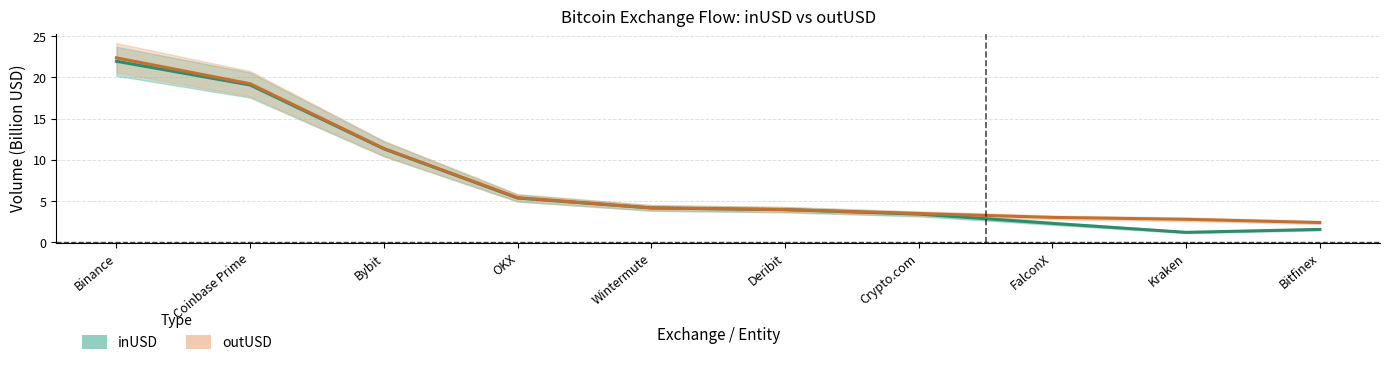

At how many categories does at least one series exceed 4?

5